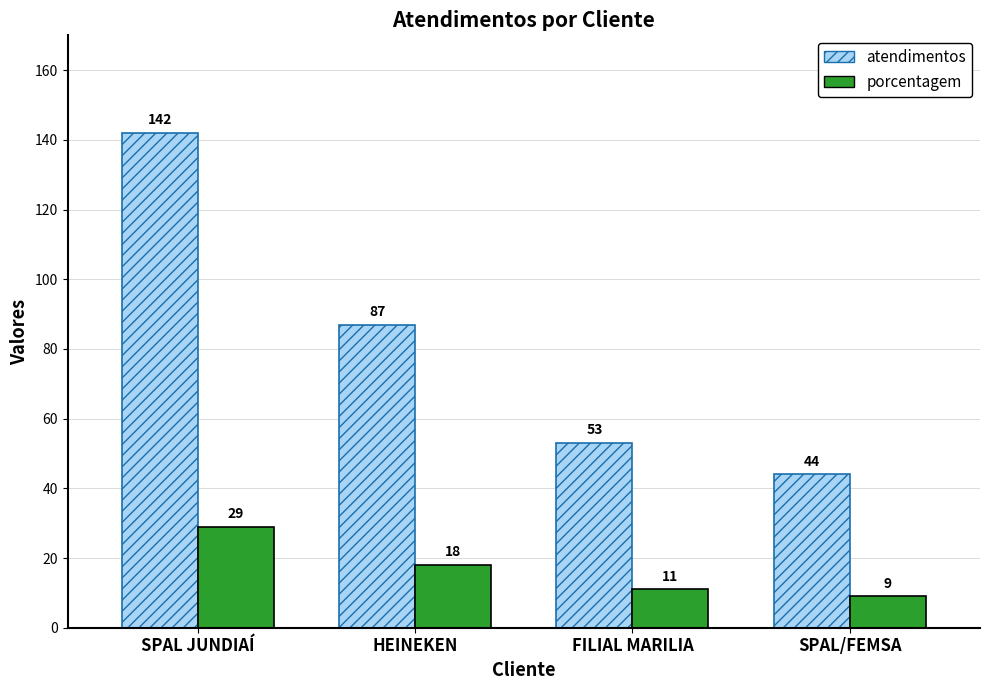

What is the label of the 2nd bar from the left?

HEINEKEN